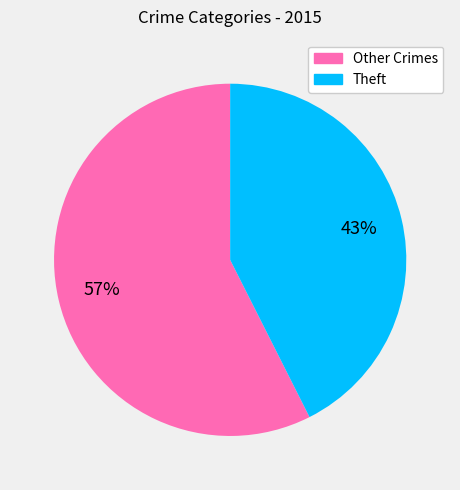

To the nearest percent, what is the average slice percentage?

50%